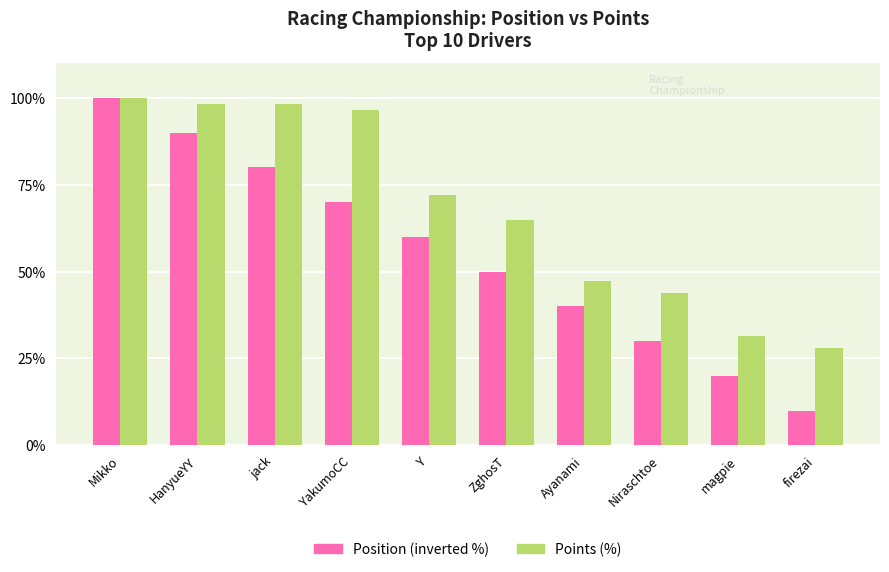

What is the difference between the highest and lowest values at jack?

18.2